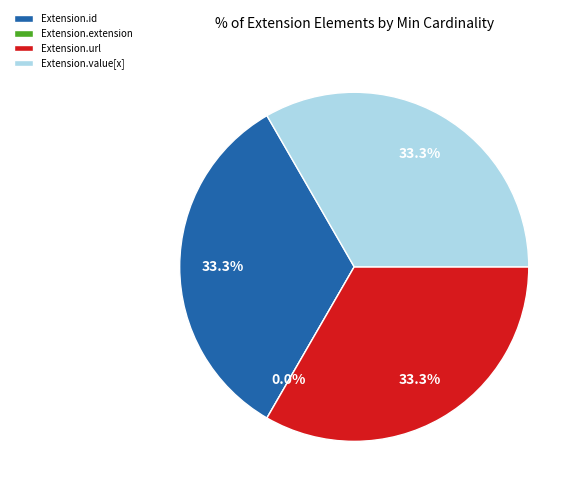

To the nearest percent, what is the difference between the largest and smallest slice percentages?

33%